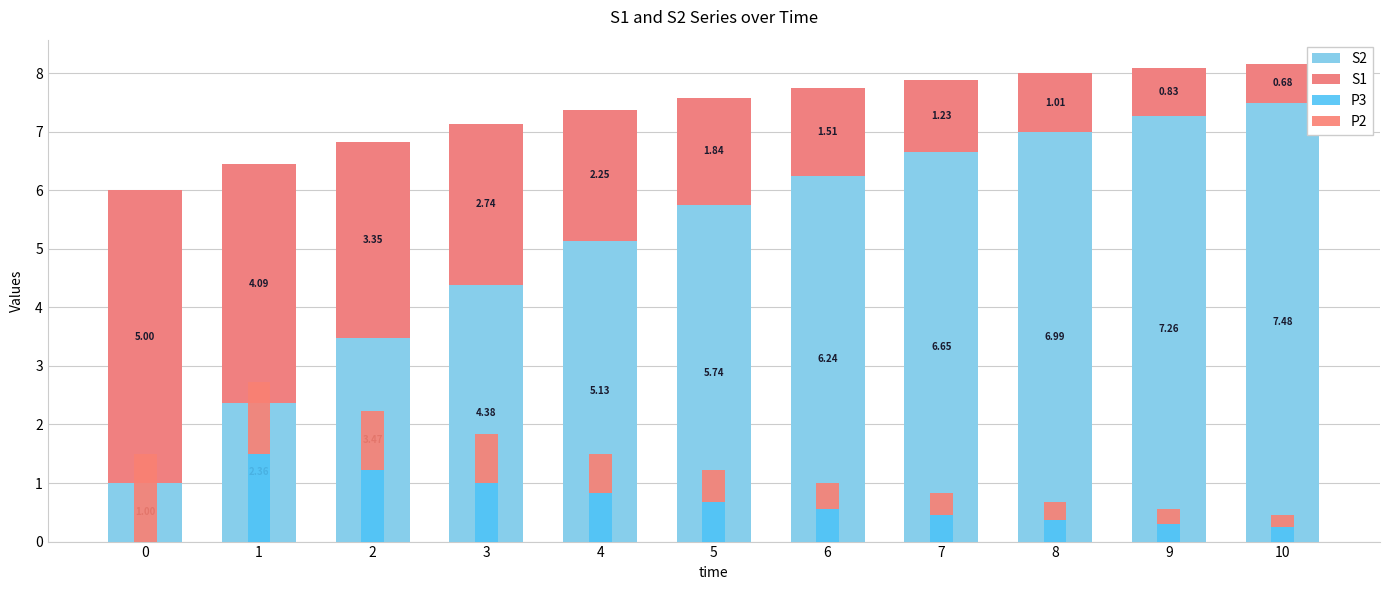

What is the value of the S2 bar at the 11th from the left?

7.5